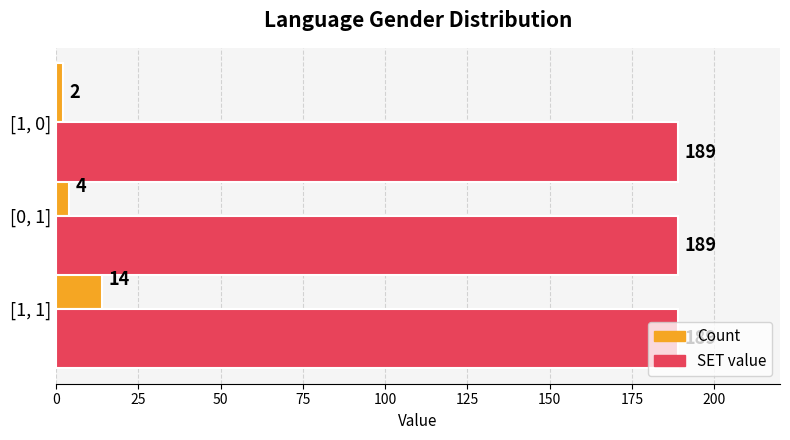

Which series has the largest total across all categories?

SET value